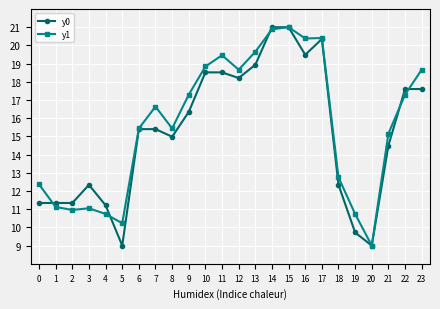

Where does the y1 series first go above 16?

7